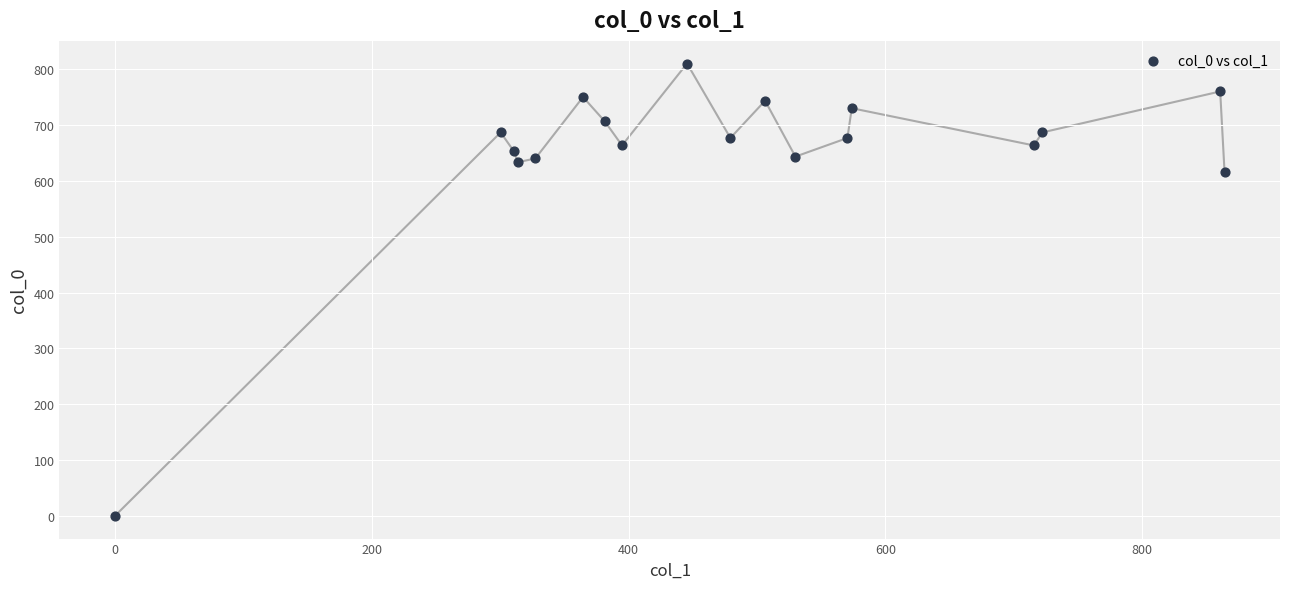

What is the range of X values (max minus min)?

864.0